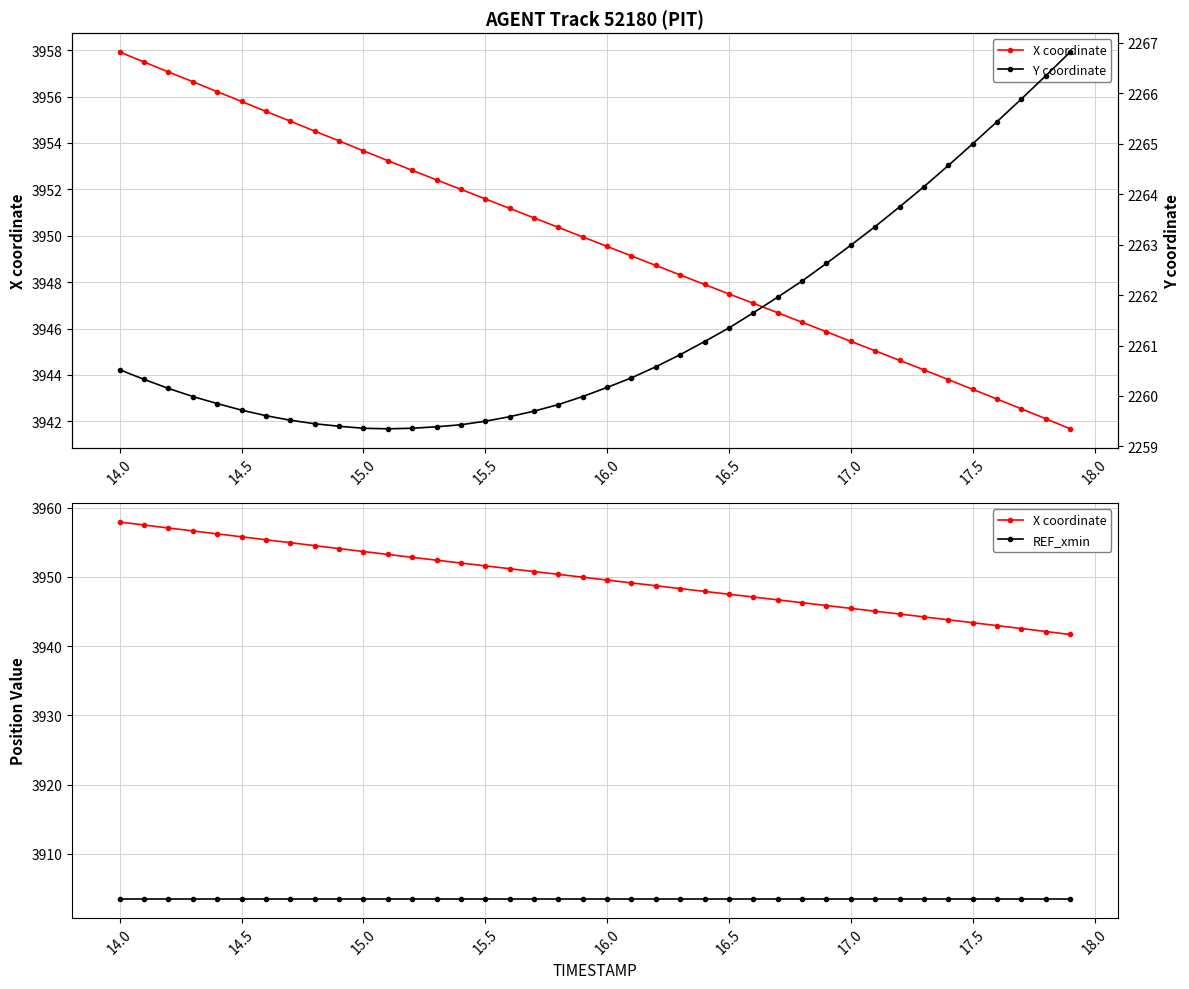

What is the sum of all X coordinate values?

157990.8